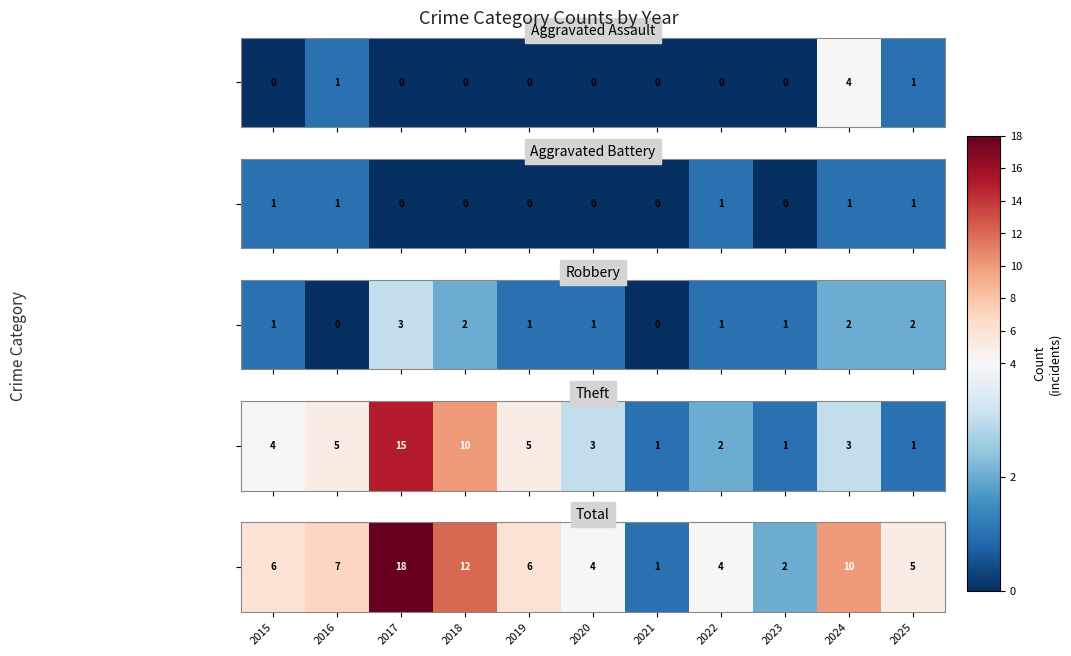

Read the value at 2021.

1